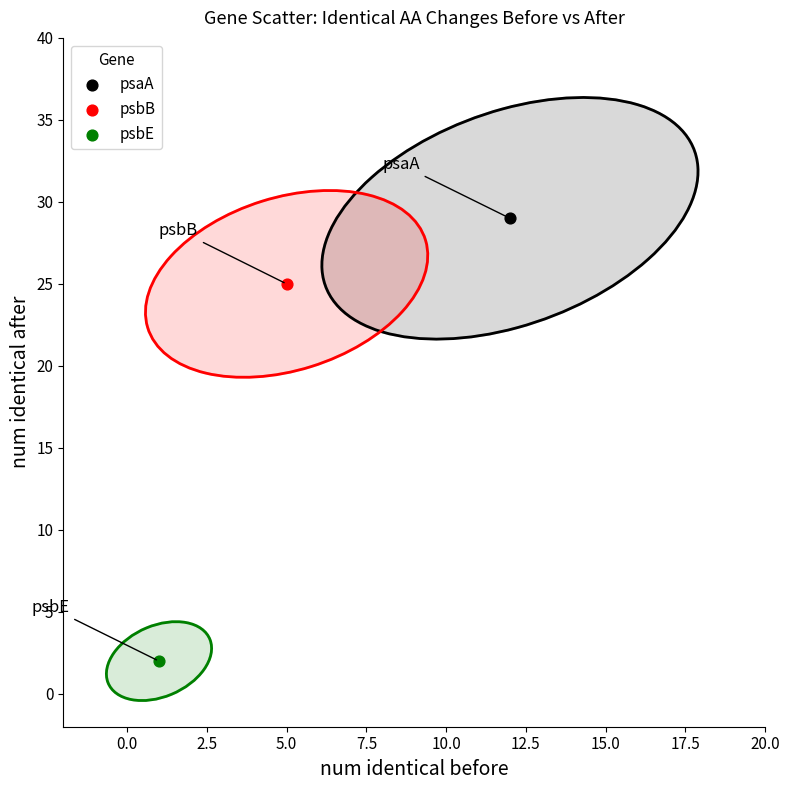

Which series reaches the maximum Y coordinate?

psaA